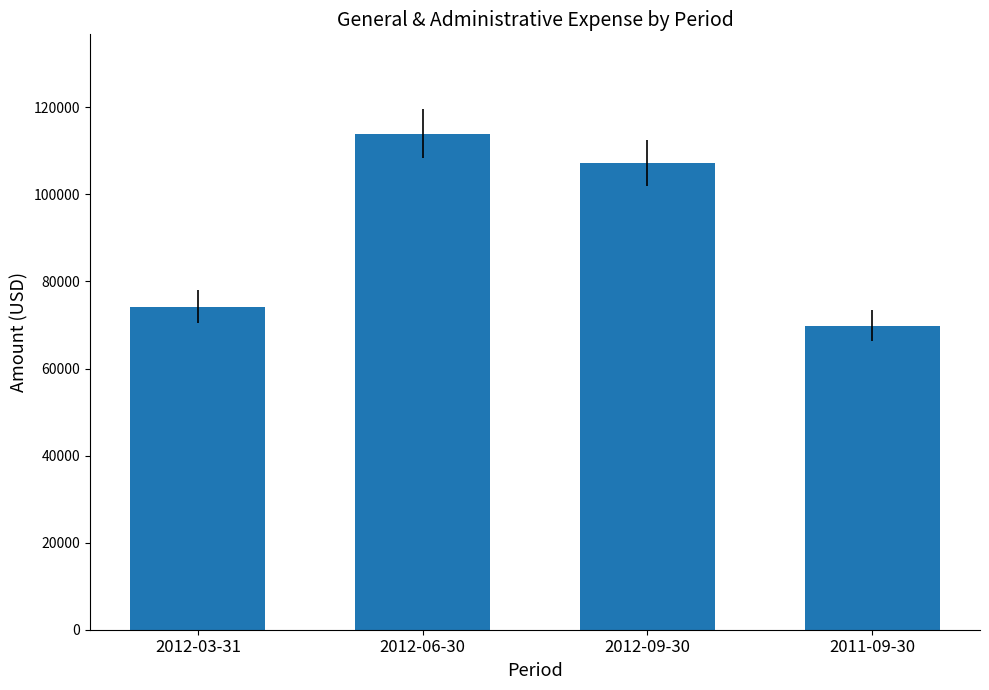

Are the bars grouped side by side (vs. stacked)?

No